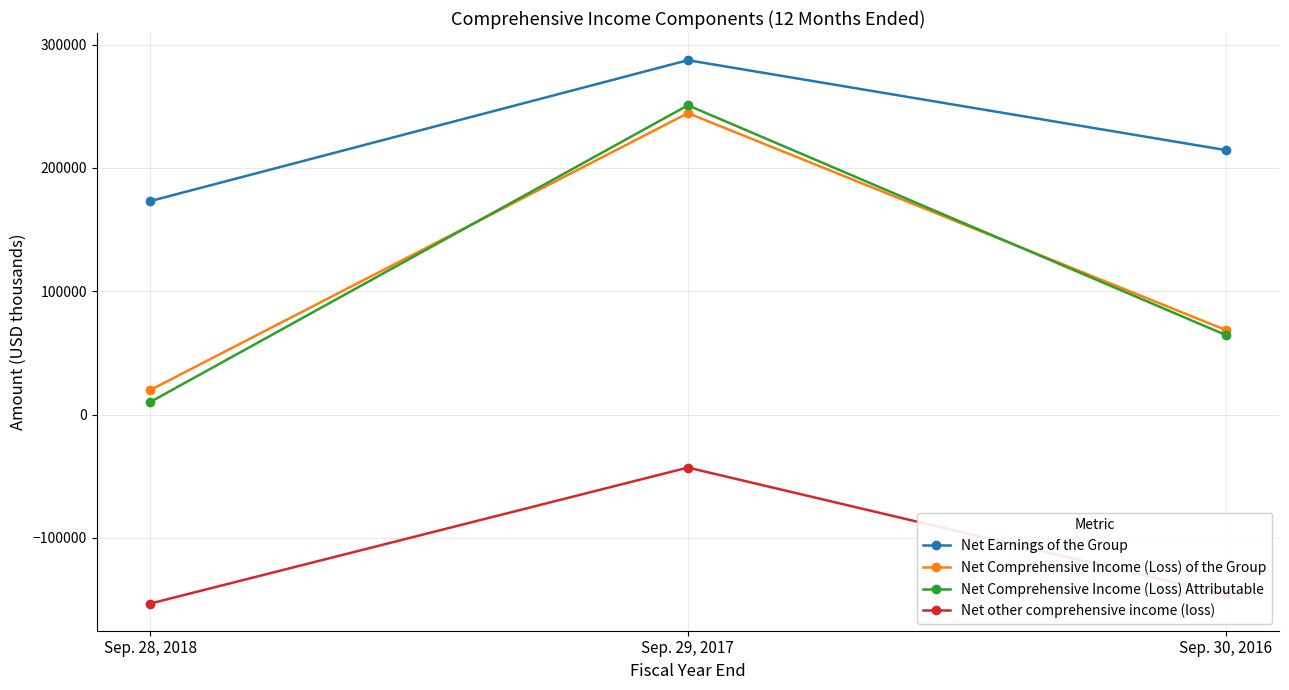

What is the value of the Net Earnings of the Group point at the 1st from the left?

173142